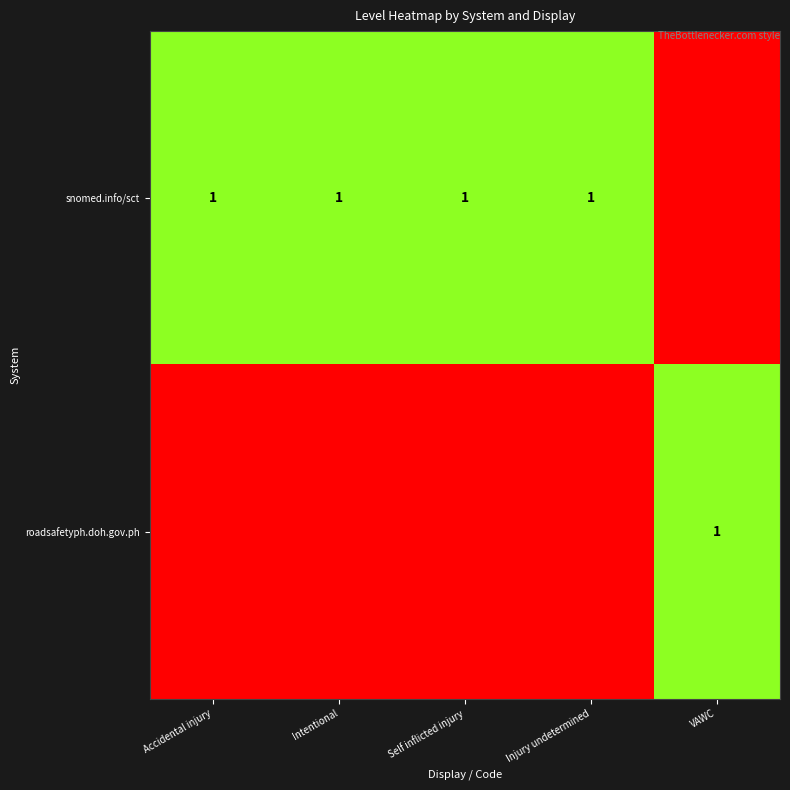

Which series has the largest range (max minus min)?

snomed.info/sct